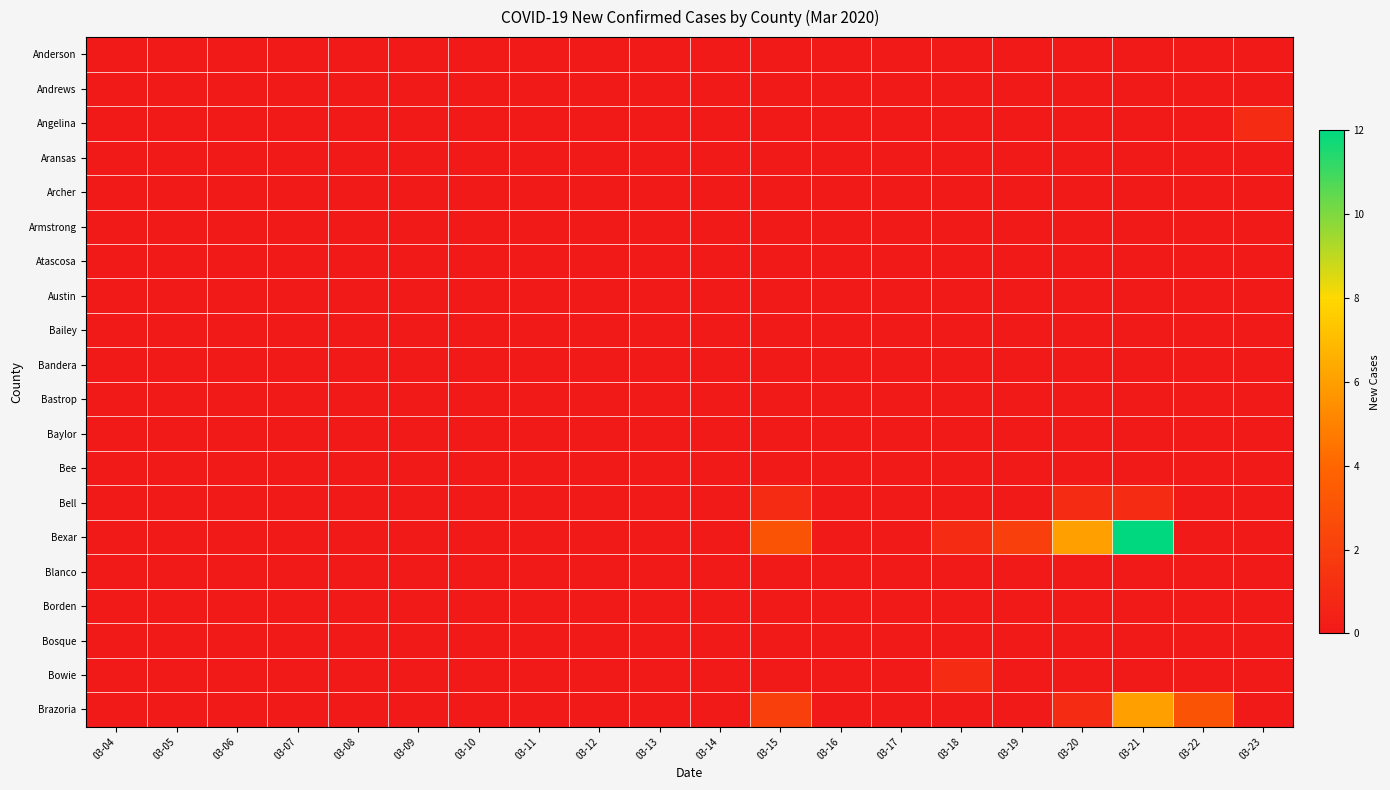

Which series has the largest total across all categories?

Bexar